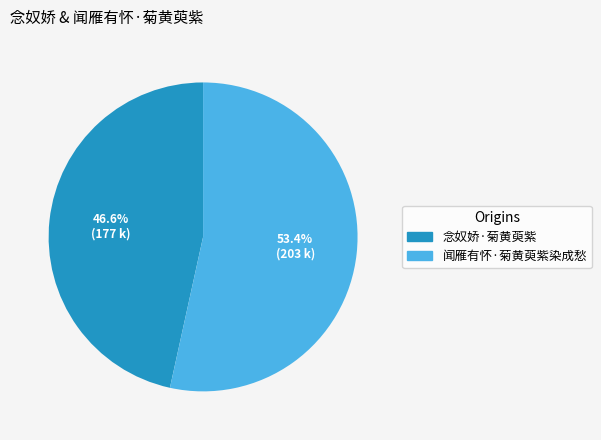

What is the ratio of the value at 念奴娇·菊黄萸紫 to the value at 闻雁有怀·菊黄萸紫染成愁?

0.9